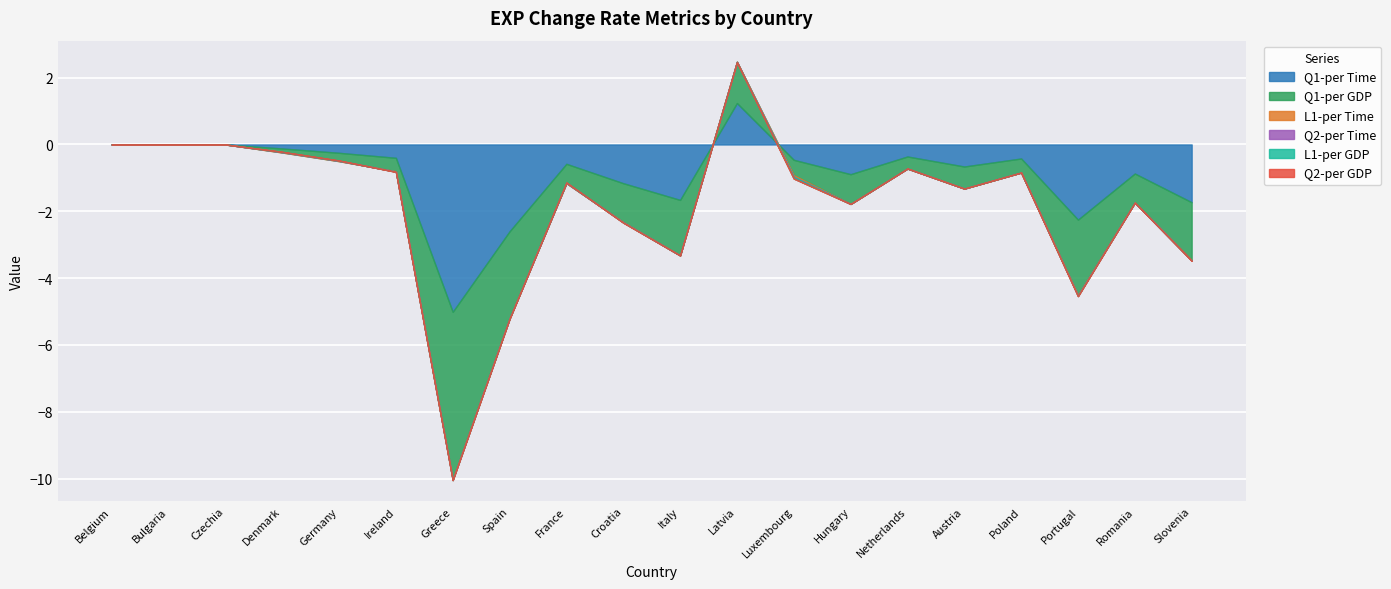

What is the difference between the highest and lowest values at Germany?

0.3